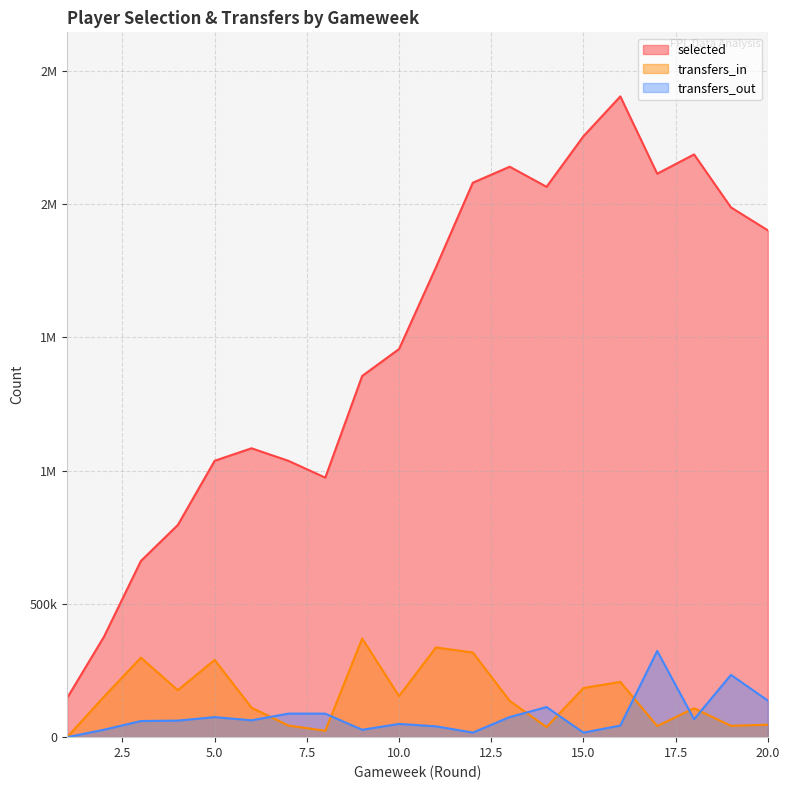

Which series has the largest range (max minus min)?

selected